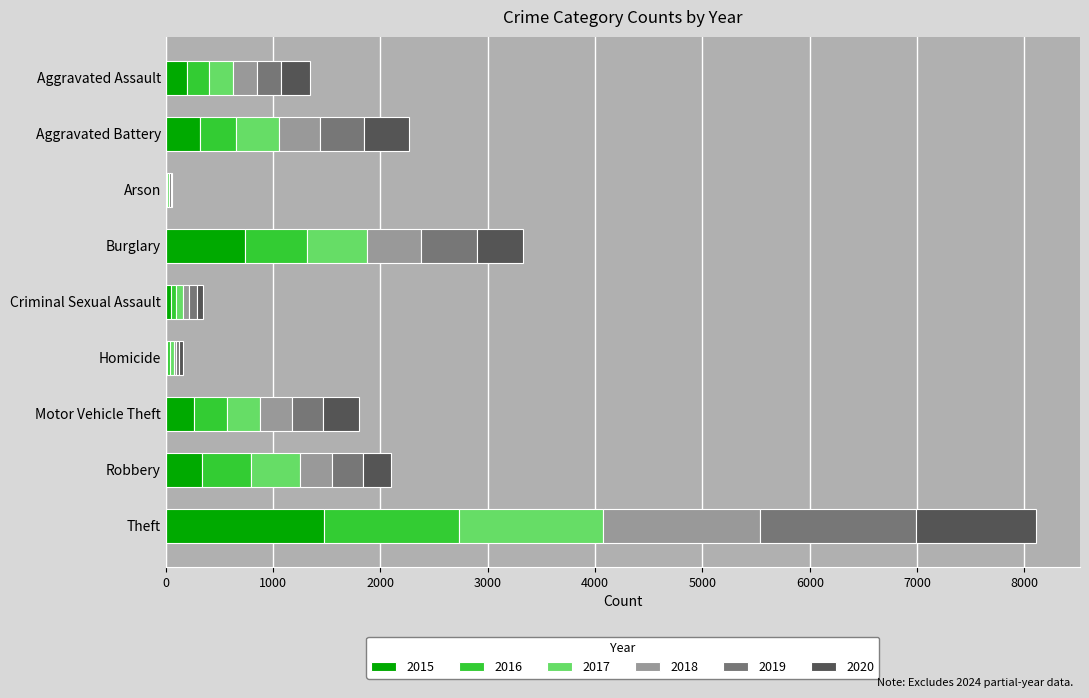

What is the maximum value for 2015?

1474